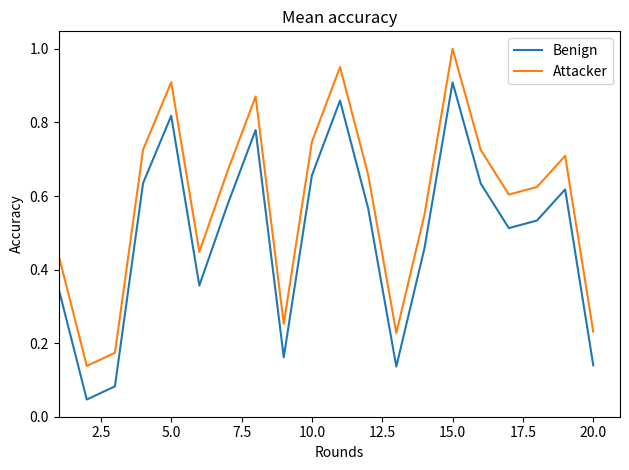

True or false: Attacker and Benign intersect in this chart.

False